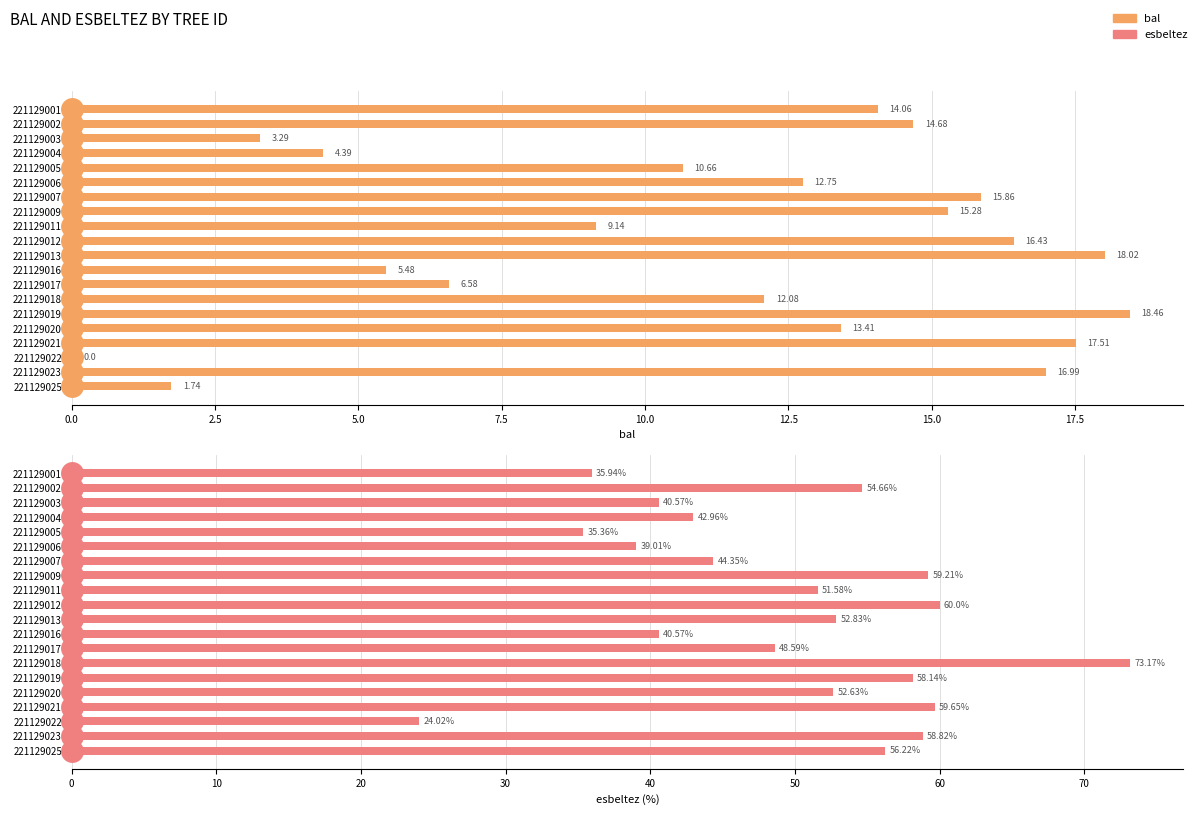

Count the number of data series in this chart.

2